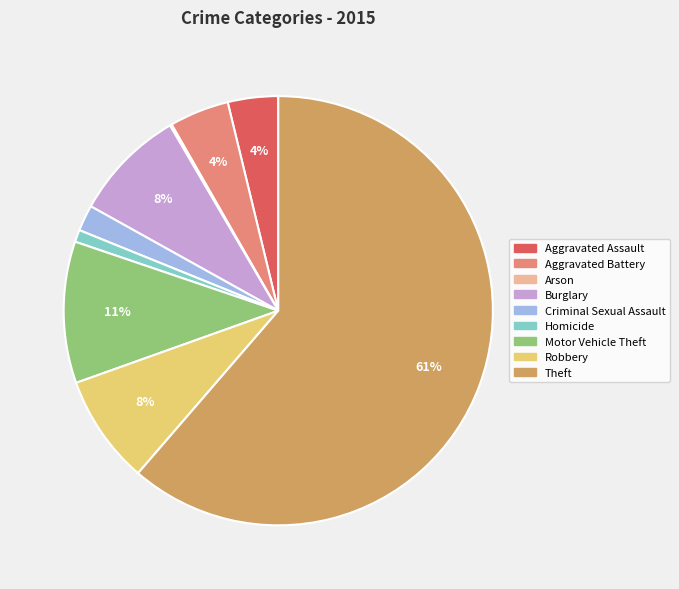

Which slice is the largest?

Theft